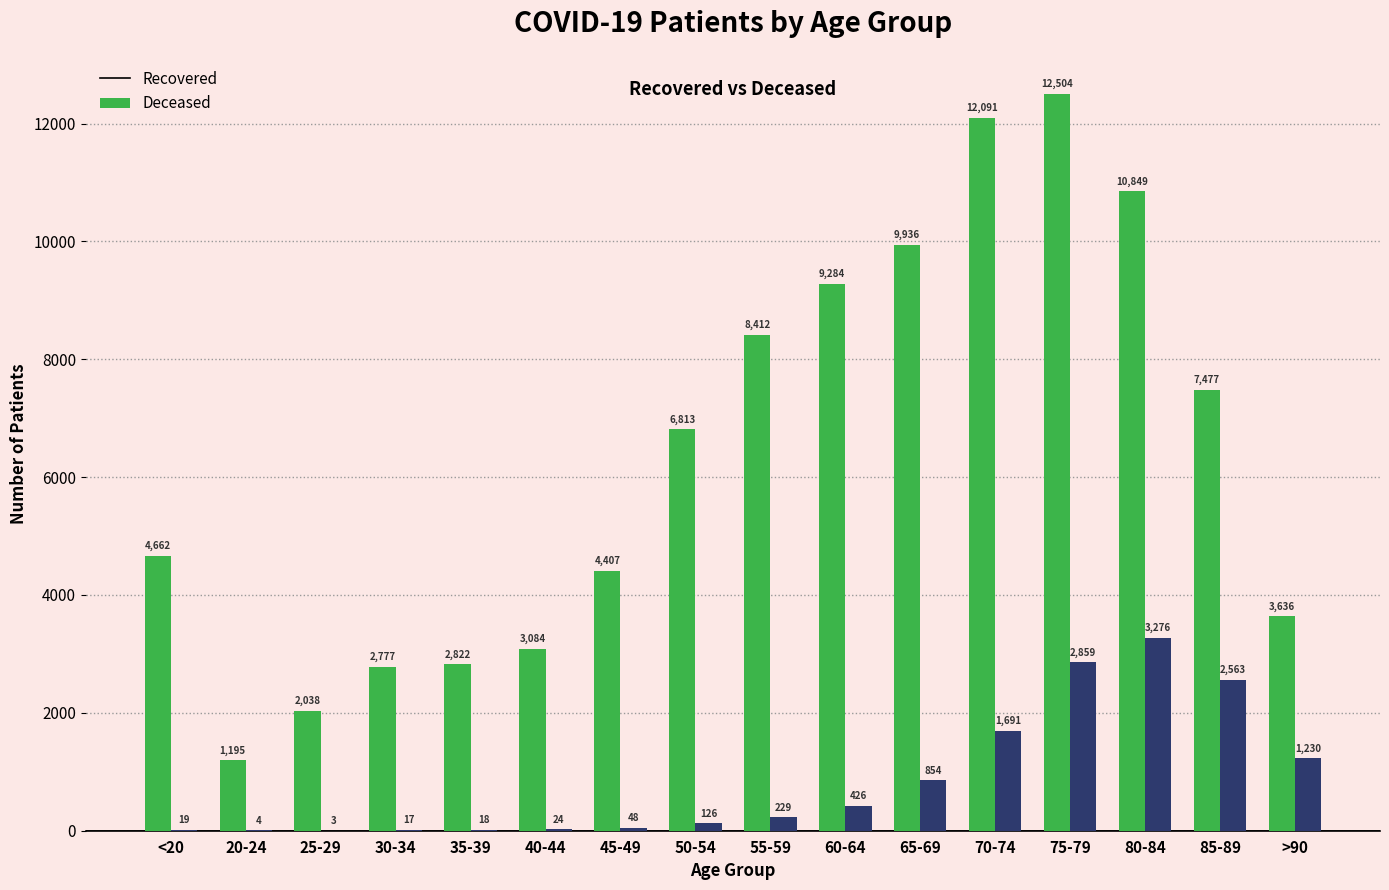

Are the bars horizontal?

No